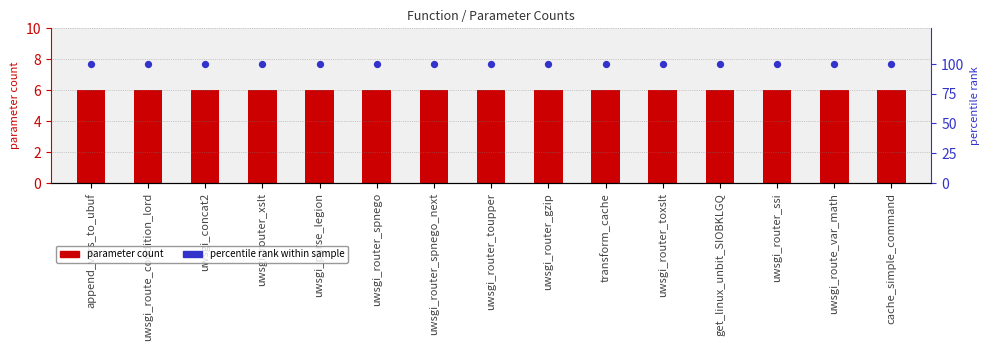

What are all the series names shown in the legend?

parameter count, percentile rank